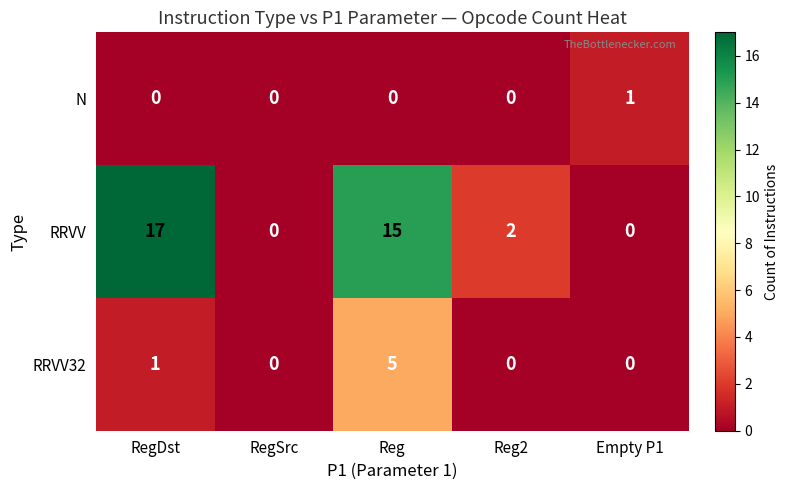

How many positive values does the RRVV series have?

3